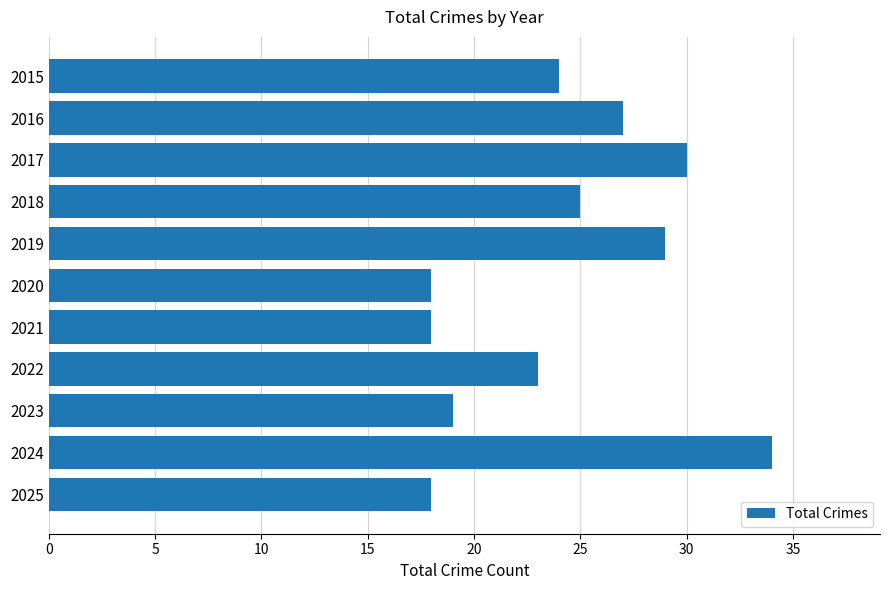

The value at 2020 is 18. True or false?

True